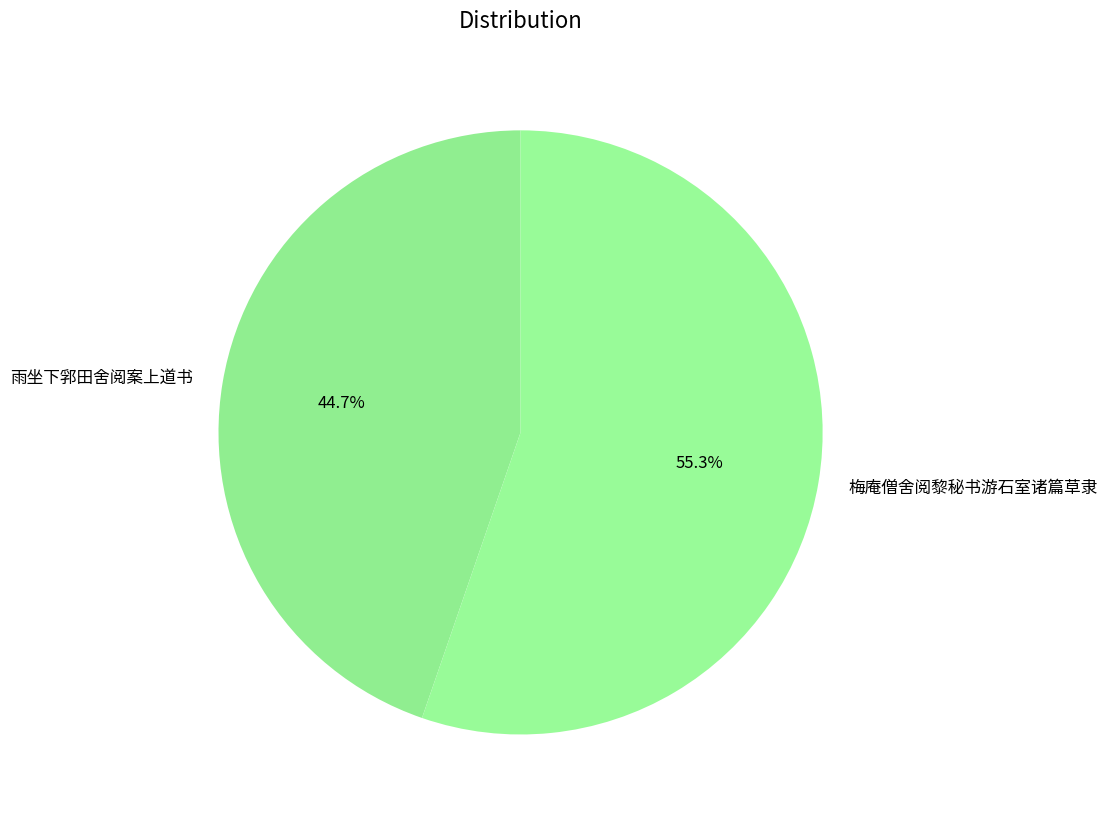

To the nearest percent, what portion does 雨坐下郛田舍阅案上道书 represent?

45%